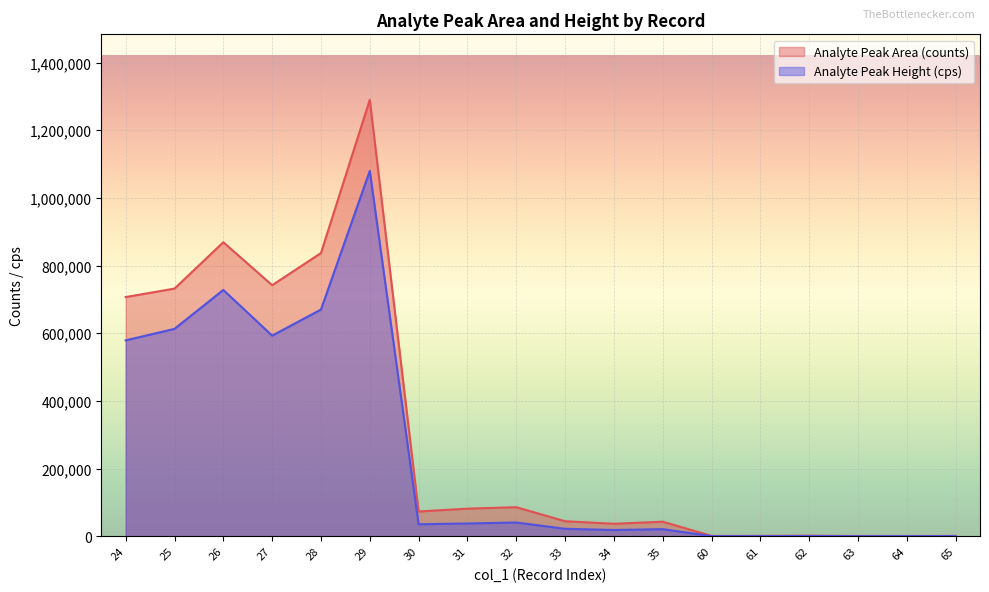

How many data points in Analyte Peak Height (cps) are above 35500?

8